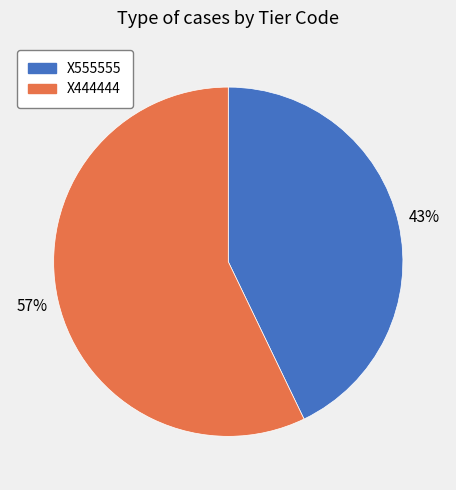

To the nearest percent, what is the difference between the largest and smallest slice percentages?

14%